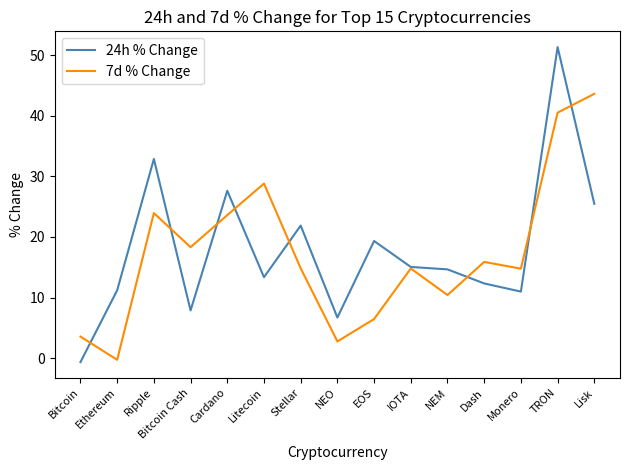

Is the value of 24h % Change at Litecoin greater than the value of 7d % Change at TRON?

No